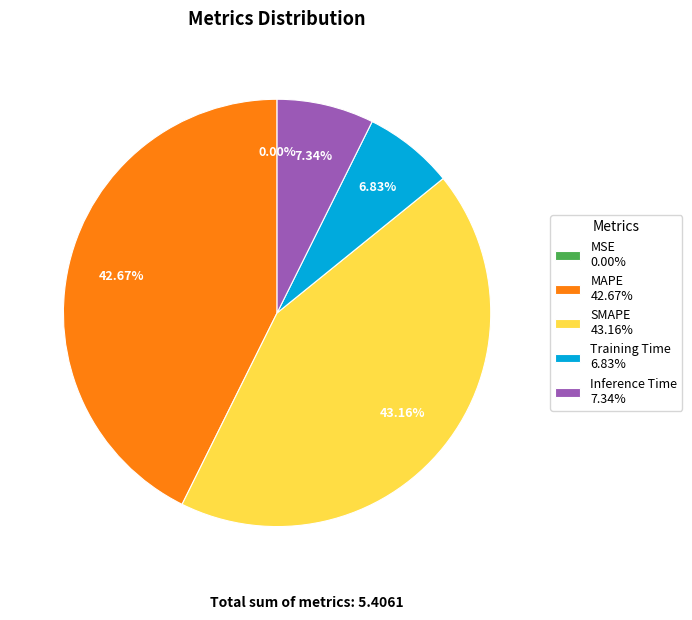

To the nearest percent, what is the difference between the largest and smallest slice percentages?

43%